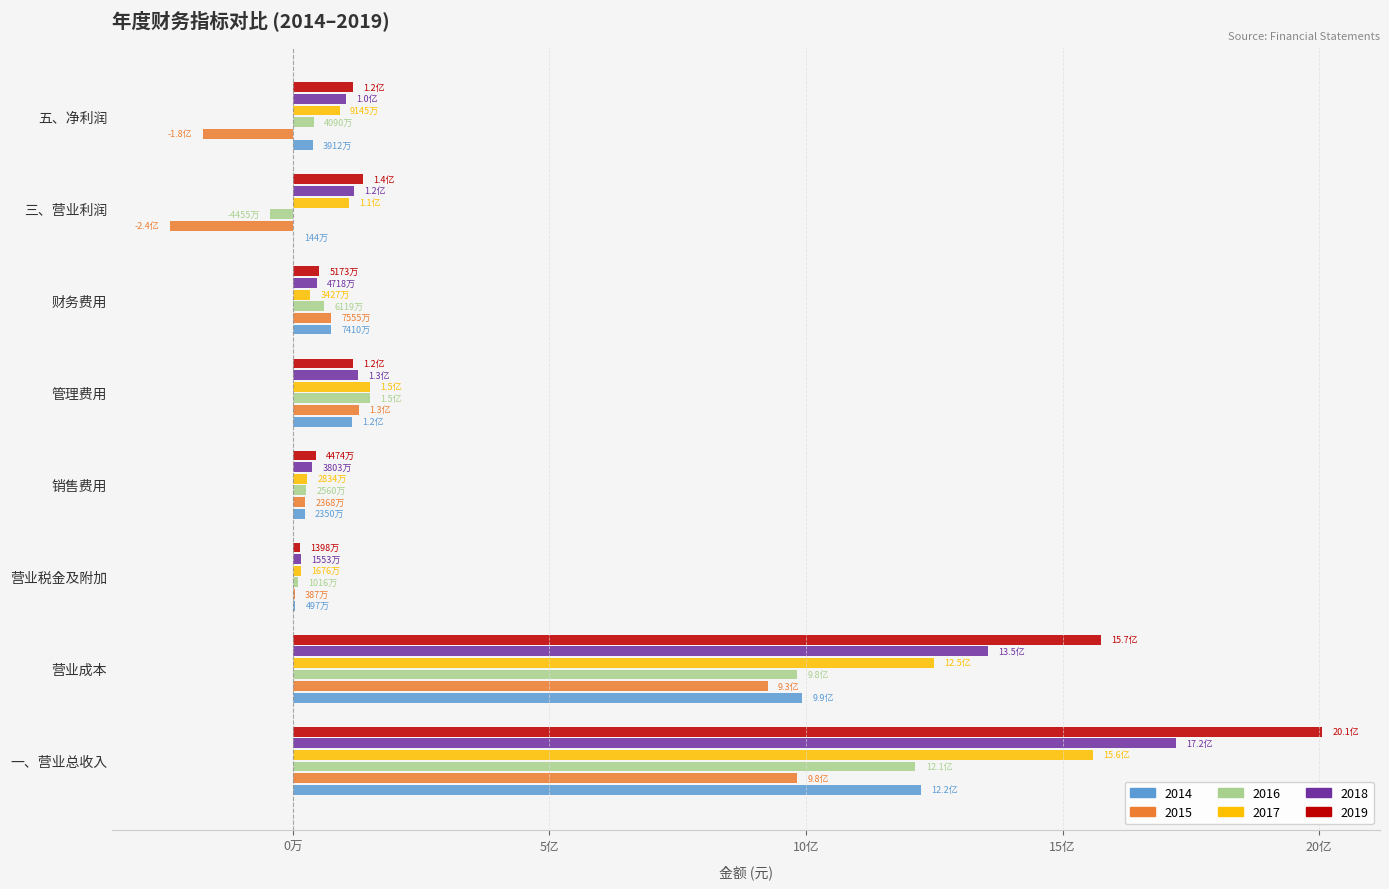

Reading right to left, extract all data points from this chart.

2014: 五、净利润=39119558.3	三、营业利润=1441335.1	财务费用=74104764.3	管理费用=115046349.2	销售费用=23502175.0	营业税金及附加=4969089.2	营业成本=992482170.3	一、营业总收入=1224668136.3
2015: 五、净利润=-175093204.5	三、营业利润=-239790420.9	财务费用=75546005.2	管理费用=129058717.0	销售费用=23678084.8	营业税金及附加=3872055.5	营业成本=925200838.7	一、营业总收入=983057777.3
2016: 五、净利润=40897518.6	三、营业利润=-44553637.8	财务费用=61189622.4	管理费用=149680225.5	销售费用=25601747.7	营业税金及附加=10158943.7	营业成本=982206934.9	一、营业总收入=1213337701.7
2017: 五、净利润=91449703.0	三、营业利润=110210431.5	财务费用=34271065.8	管理费用=150645969.1	销售费用=28341519.7	营业税金及附加=16764839.6	营业成本=1248618454.0	一、营业总收入=1559089808.6
2018: 五、净利润=102954364.1	三、营业利润=118461197.9	财务费用=47183295.5	管理费用=126346110.6	销售费用=38029076.2	营业税金及附加=15530708.3	营业成本=1354382999.3	一、营业总收入=1720159583.0
2019: 五、净利润=116873500.0	三、营业利润=137325563.0	财务费用=51728854.1	管理费用=116772787.2	销售费用=44744082.9	营业税金及附加=13978029.8	营业成本=1574022007.5	一、营业总收入=2006102610.3